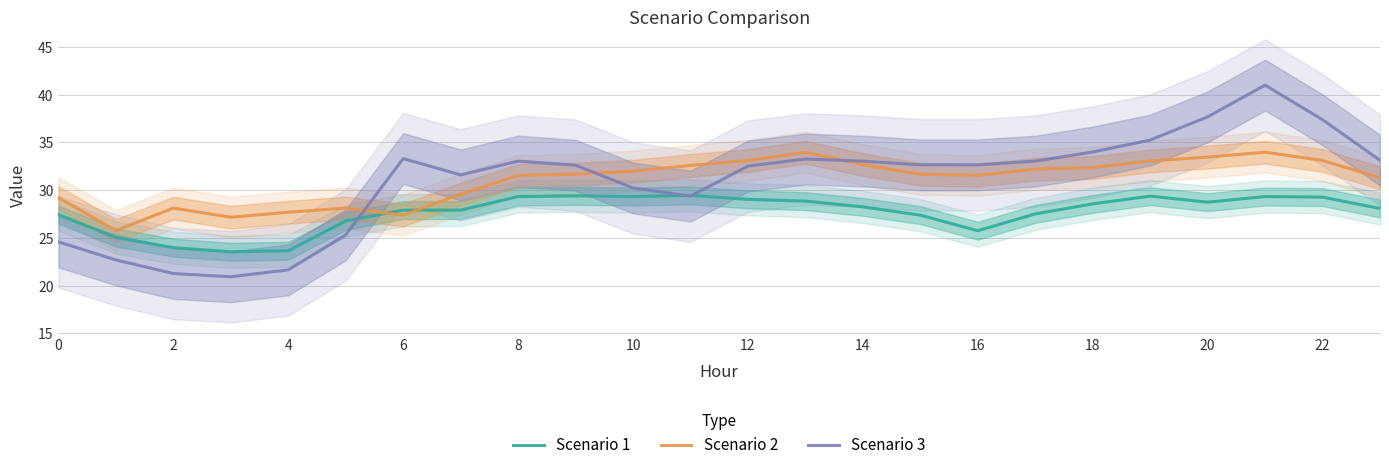

After their last crossing, which series has the higher values: Scenario 2 or Scenario 3?

Scenario 3